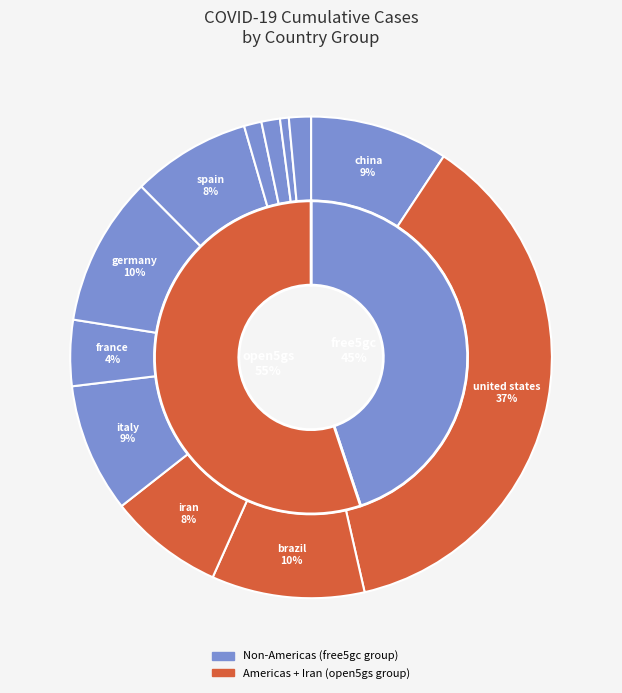

Which slice is the largest?

united states